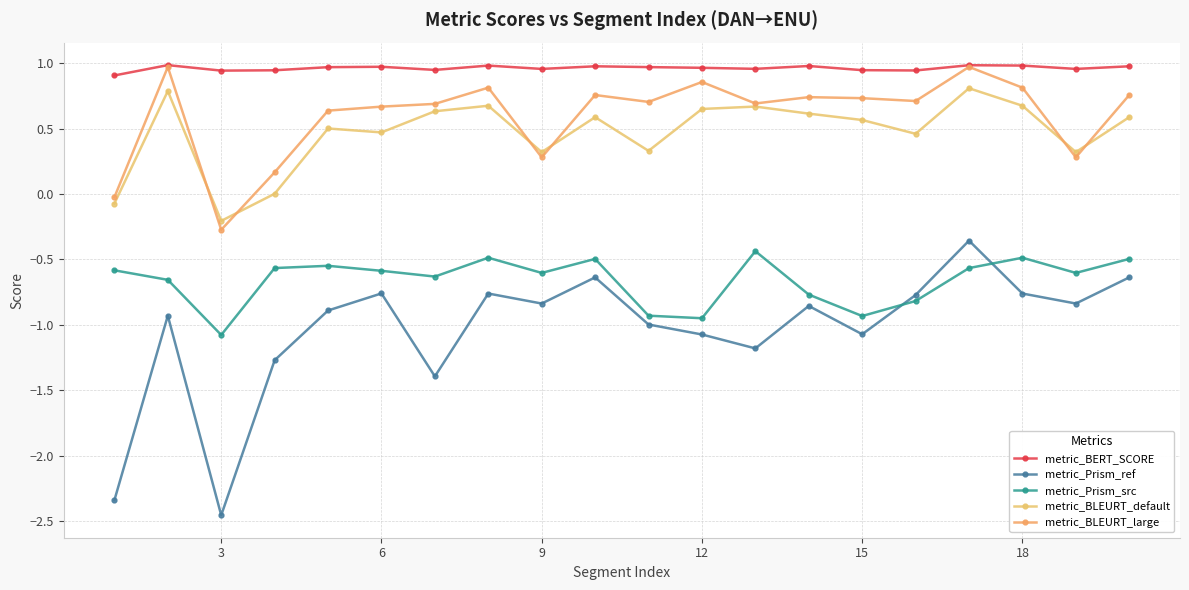

Does the chart have visible grid lines?

Yes